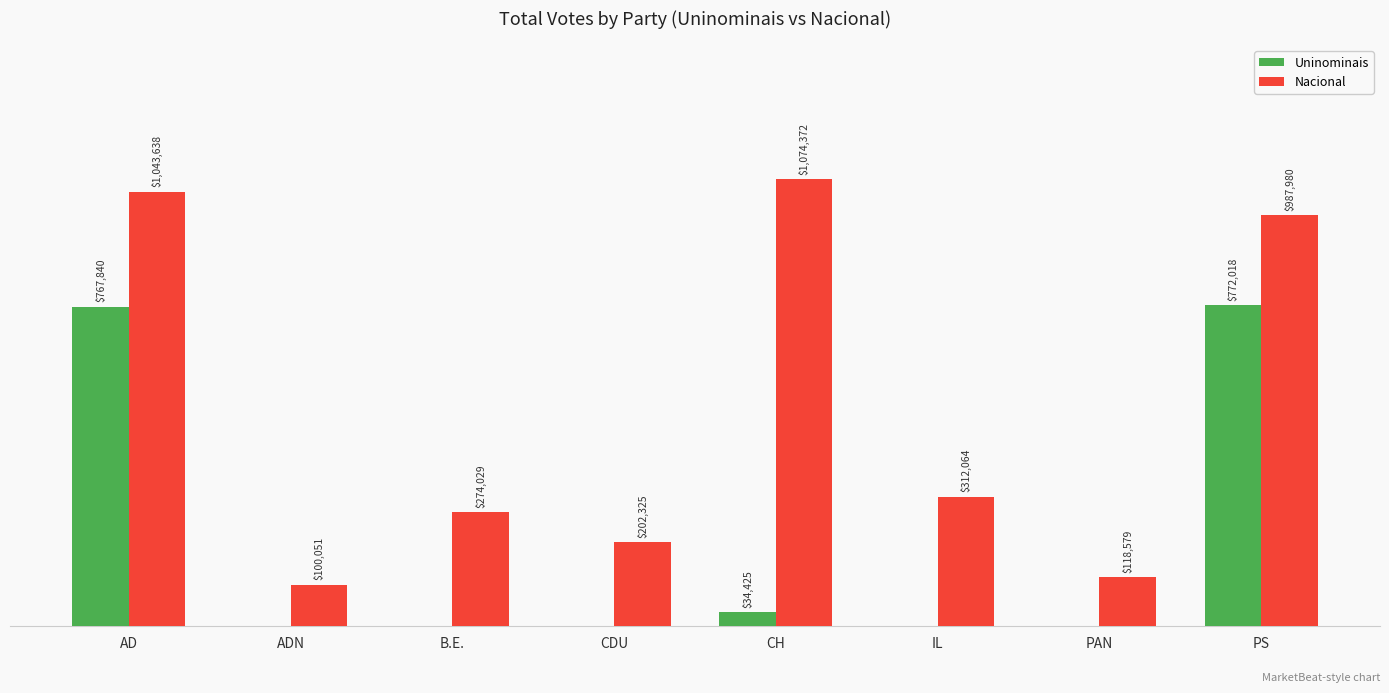

Which series changed the most between AD and CH?

Uninominais